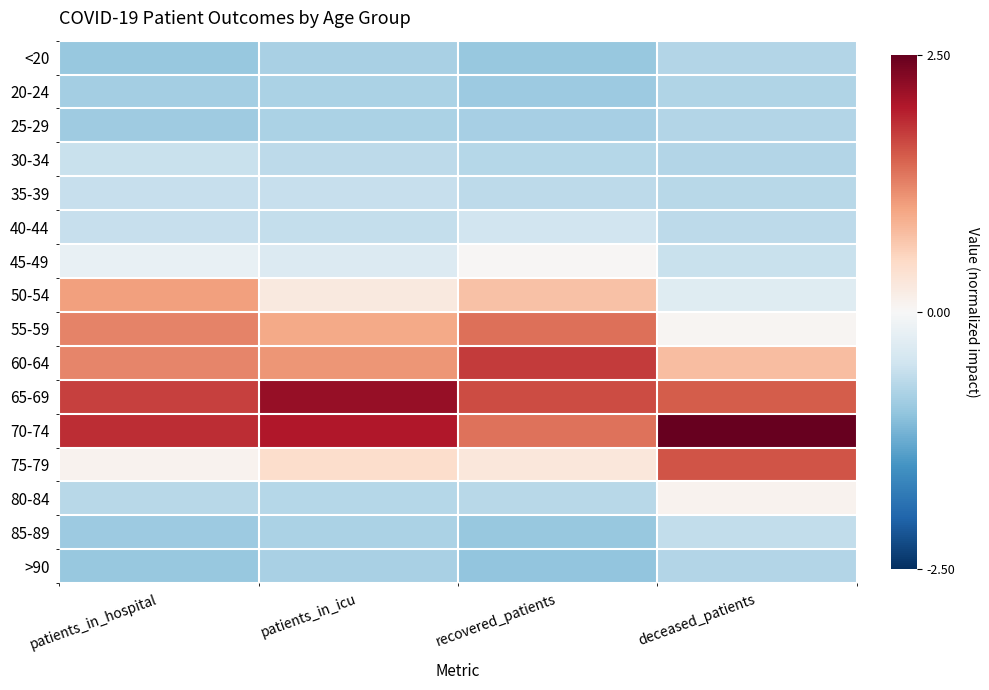

Rank the series at deceased_patients from lowest to highest value.

20-24, >90, <20, 25-29, 30-34, 35-39, 40-44, 85-89, 45-49, 50-54, 55-59, 80-84, 60-64, 65-69, 75-79, 70-74